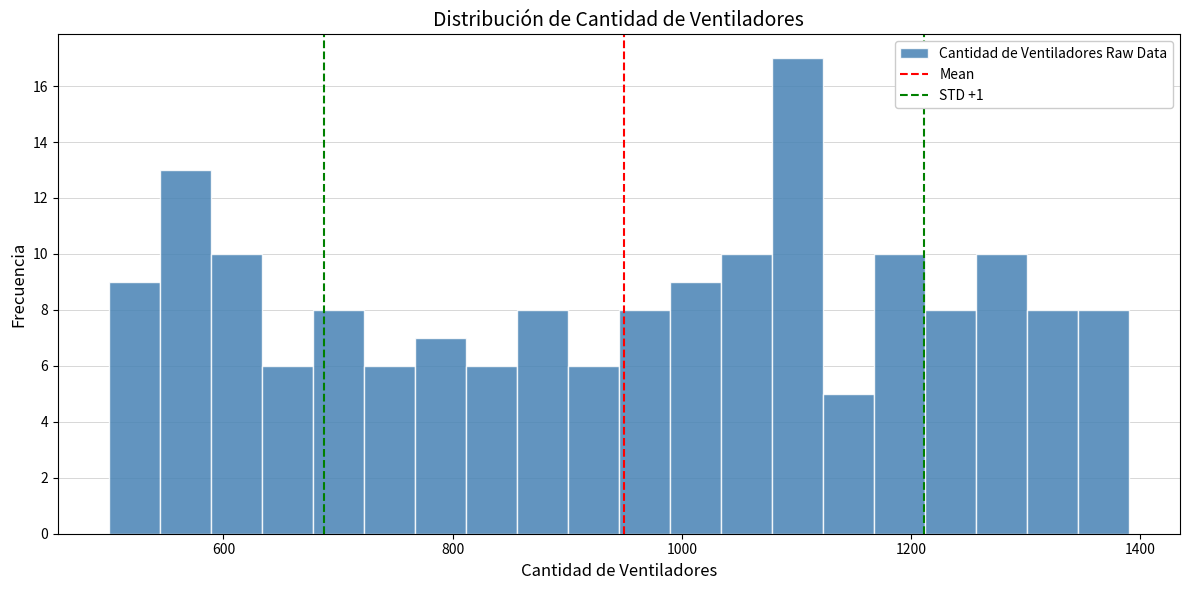

Around what value on the x-axis is the tallest bar? Give the approximate position of its centre, as read against the axis.

1100